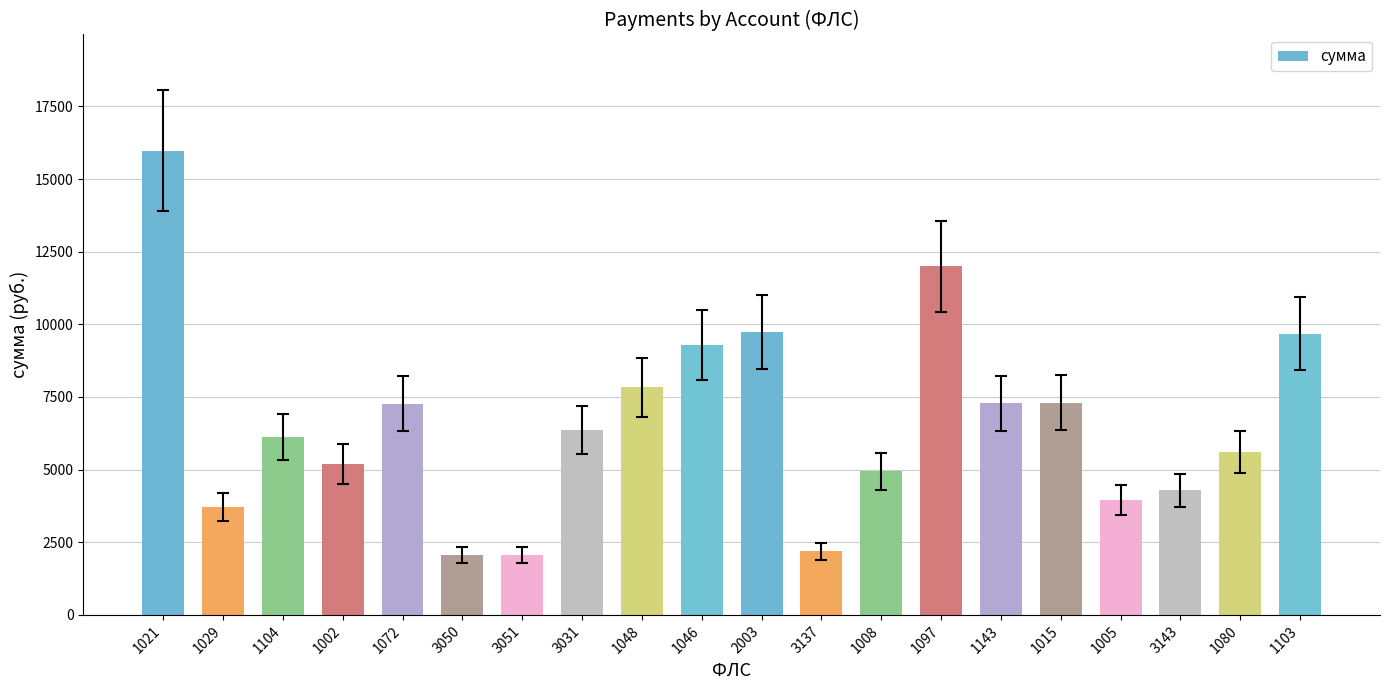

What is the label of the 10th bar from the left?

1046